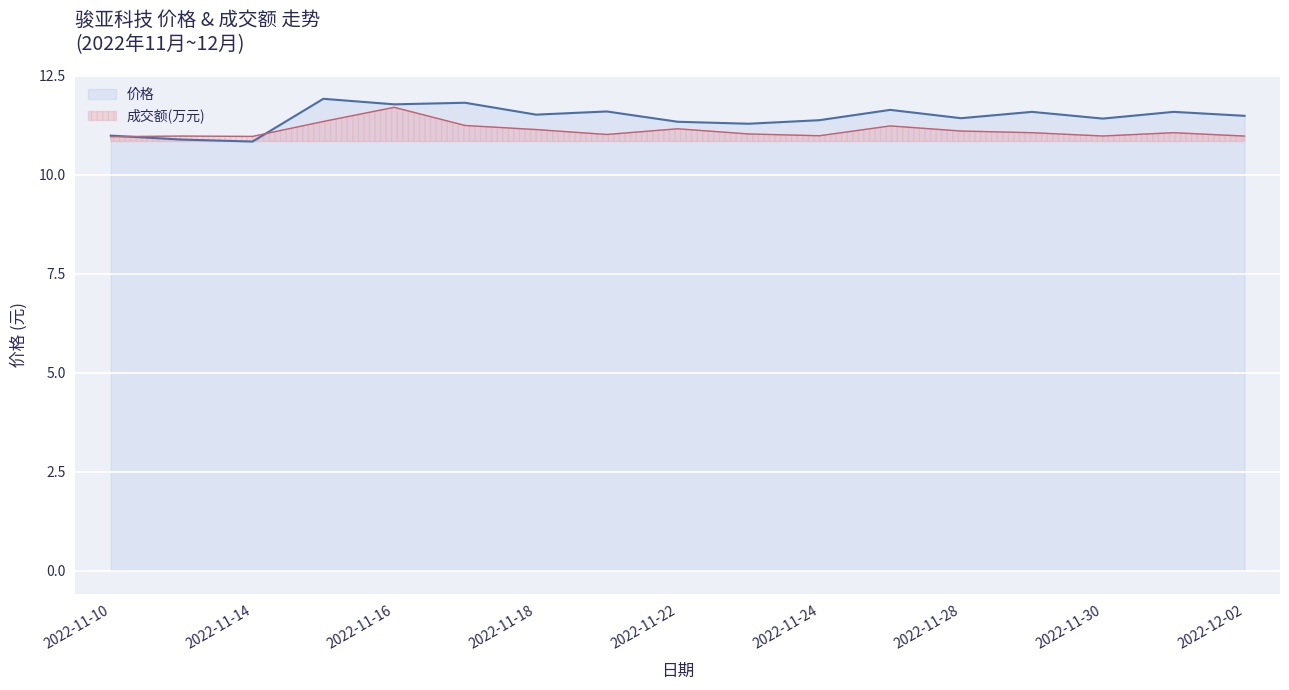

List the series in order of their overall mean, lowest first.

成交额(万元), 价格